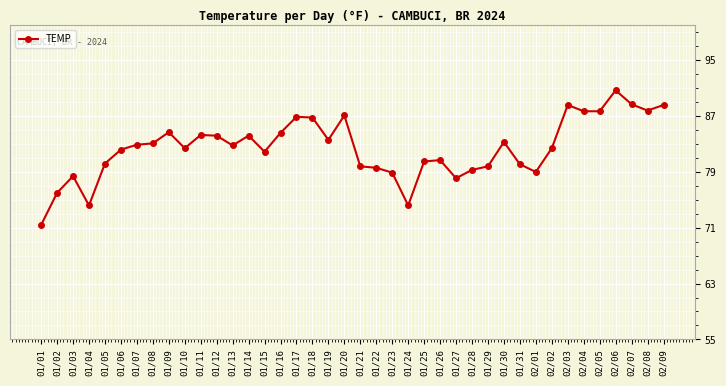

The value at 01/03 is 78.4. True or false?

True